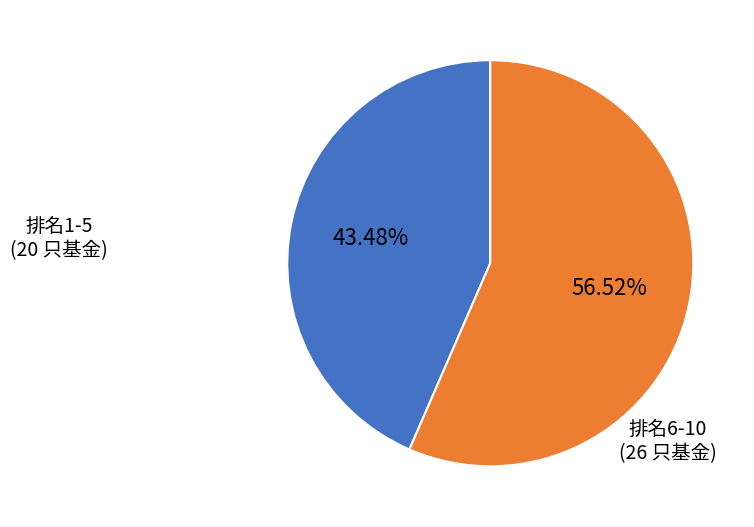

Is there any slice that represents more than half of the pie?

Yes